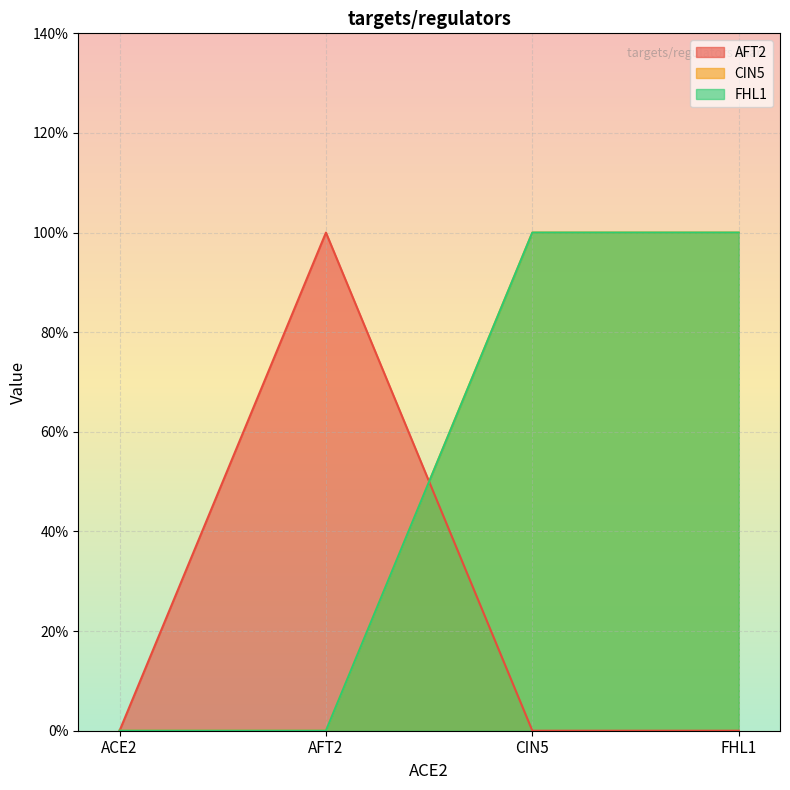

Is the value of AFT2 at ACE2 greater than the value of CIN5 at AFT2?

No